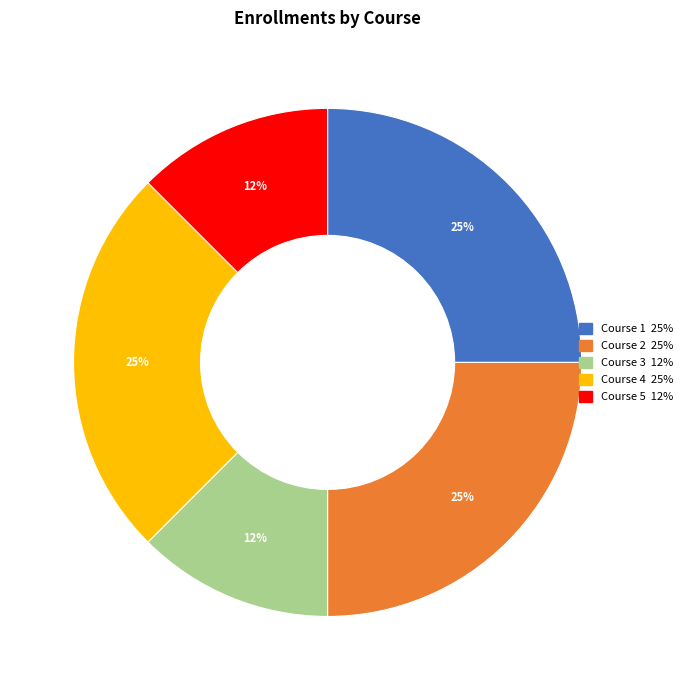

How many slices are in this pie chart?

5